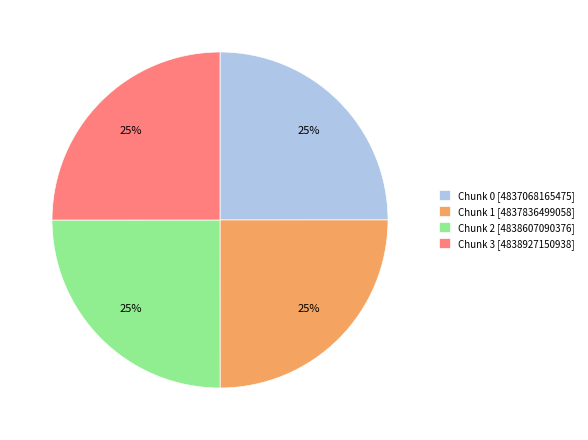

The Chunk 1 slice represents 25% of the pie. True or false?

True